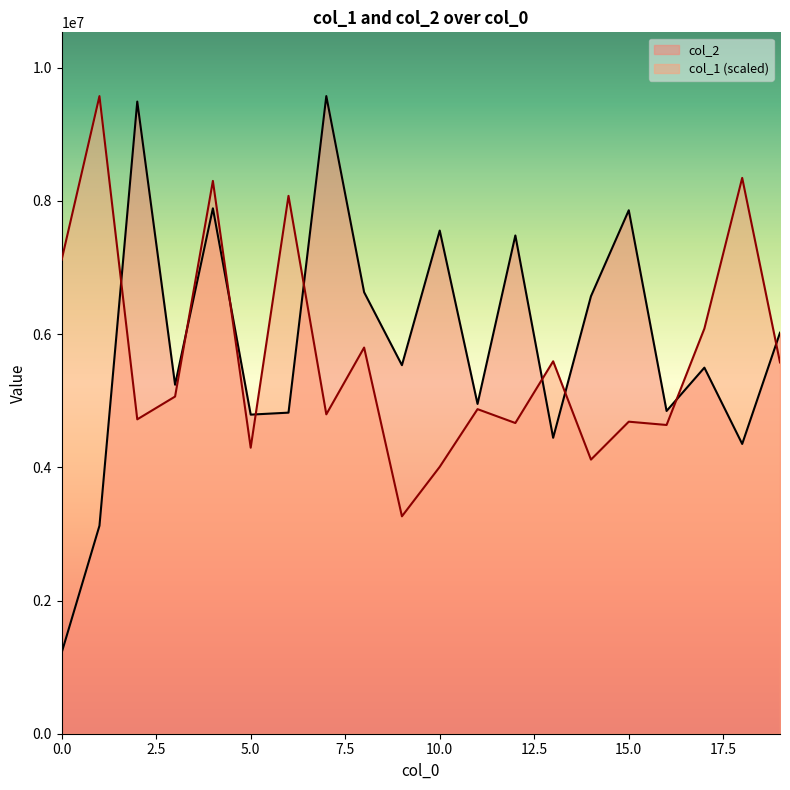

How many data points in col_2 are above 5532998?

9